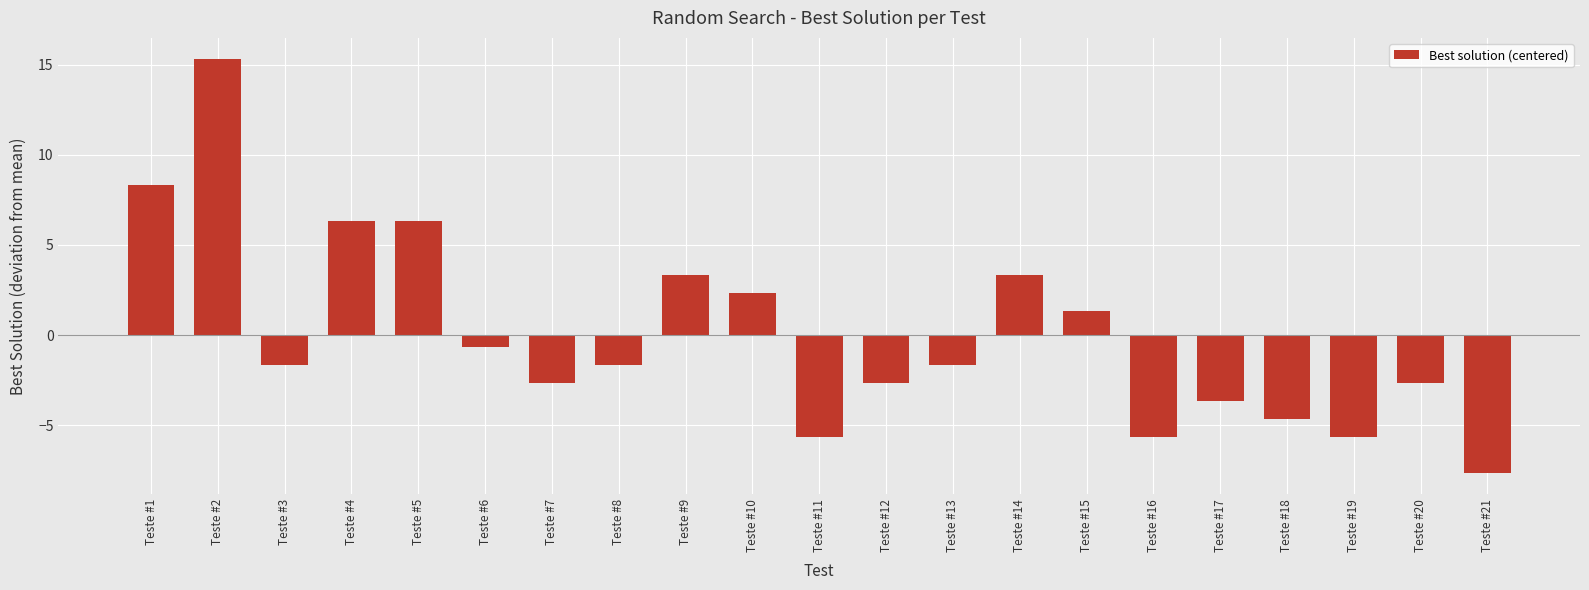

What is the minimum value shown in the chart?

-7.7